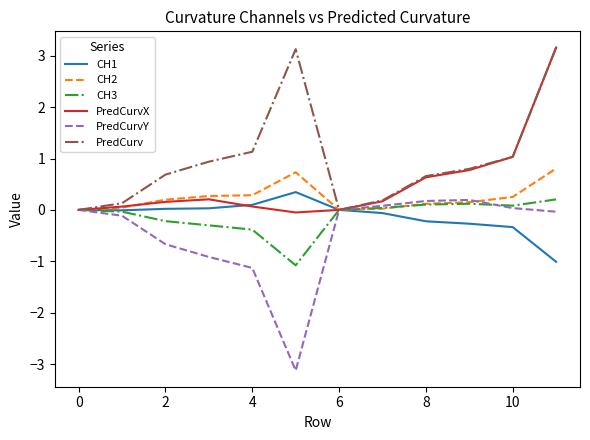

What is the maximum value shown in the chart?

3.2